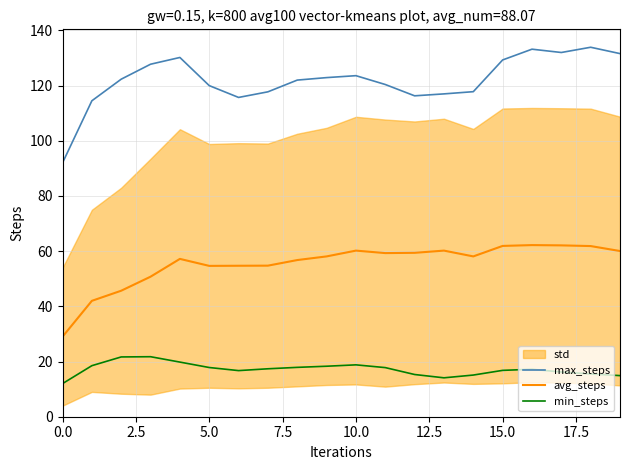

True or false: avg_steps and min_steps intersect in this chart.

False